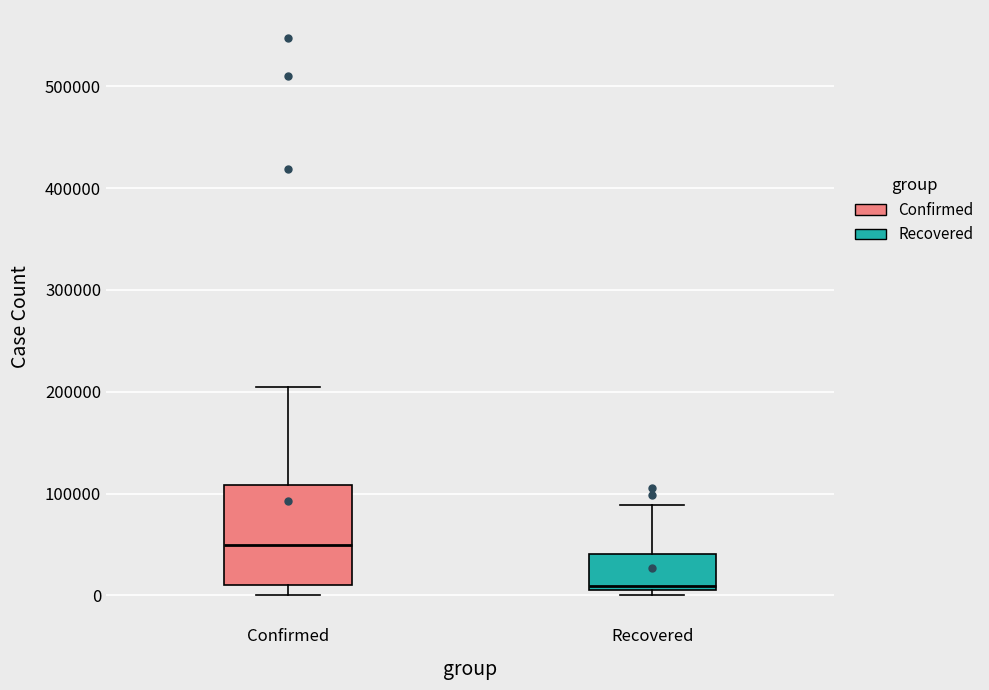

Reading left to right, transcribe this box plot: for each box, give where its median line is, the range the box spans, and where its two whiskers end, as read against the y-axis. The values are not printed on the chart, so give them approximately, as read against the axis.

Confirmed: median 50000, box 10000 to 110000, whiskers 0 to 200000
Recovered: median 10000, box 0 to 40000, whiskers 0 (just below the box's lower edge) to 90000